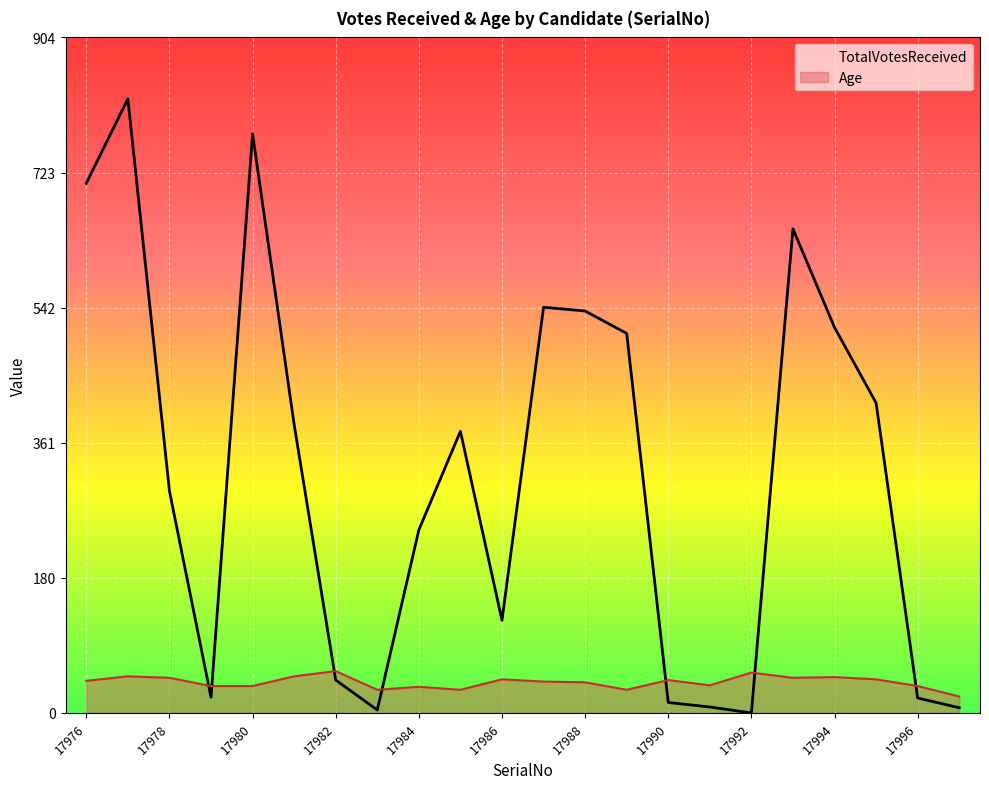

Rank the series by their maximum value, from highest to lowest.

TotalVotesReceived, Age